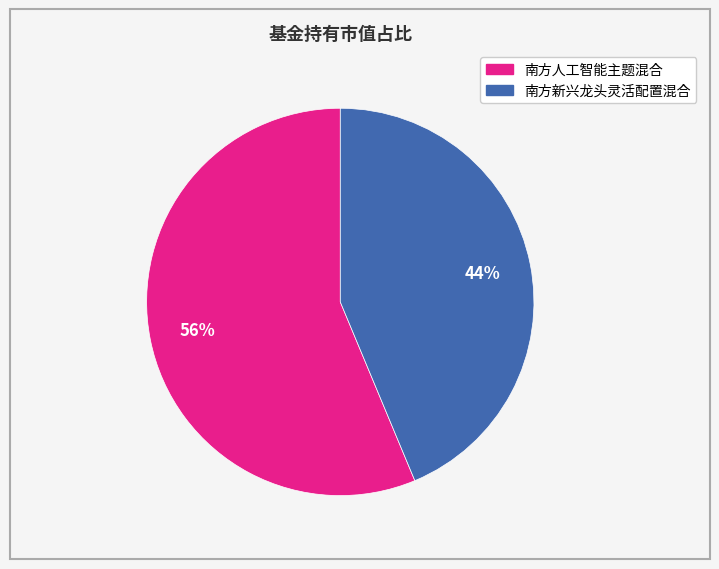

Is it true that 南方人工智能主题混合 is 56% of the pie?

True